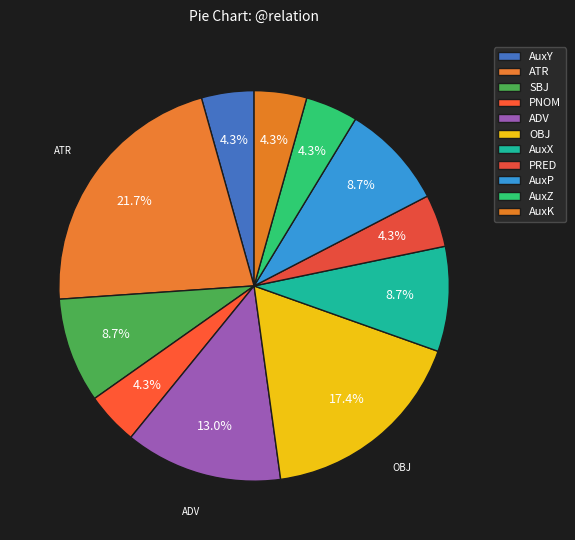

What percentage is the AuxZ slice, to the nearest percent?

4%